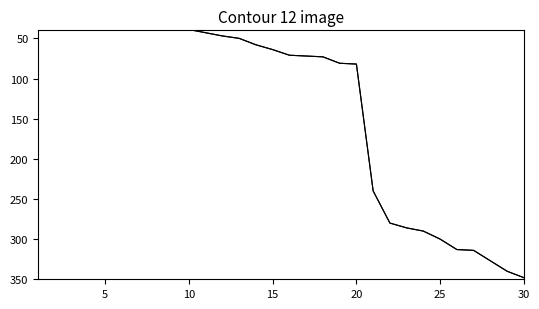

What is the greatest value displayed?

348